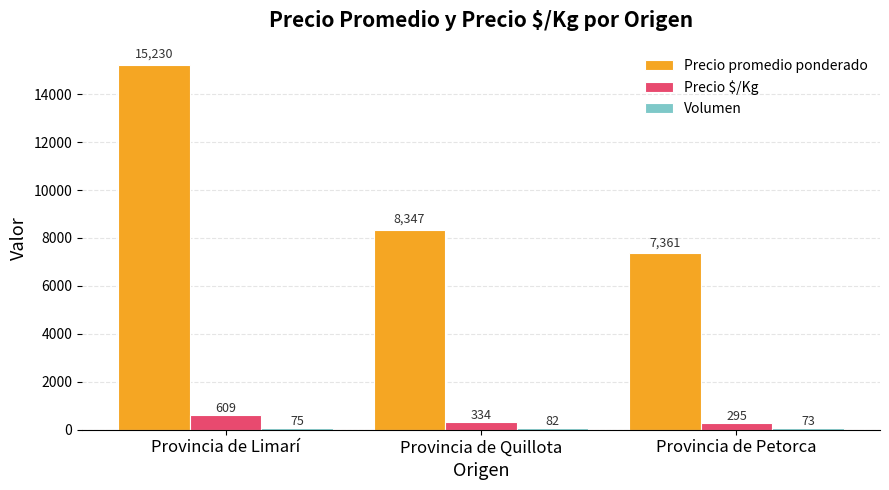

Which category has the lowest value across all series?

Provincia de Petorca